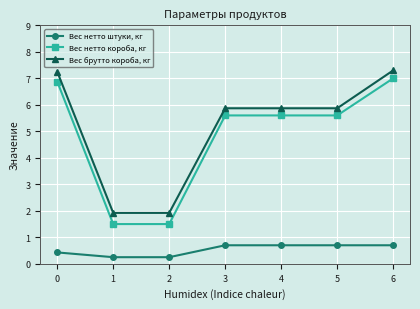

At how many categories does at least one series exceed 1?

7